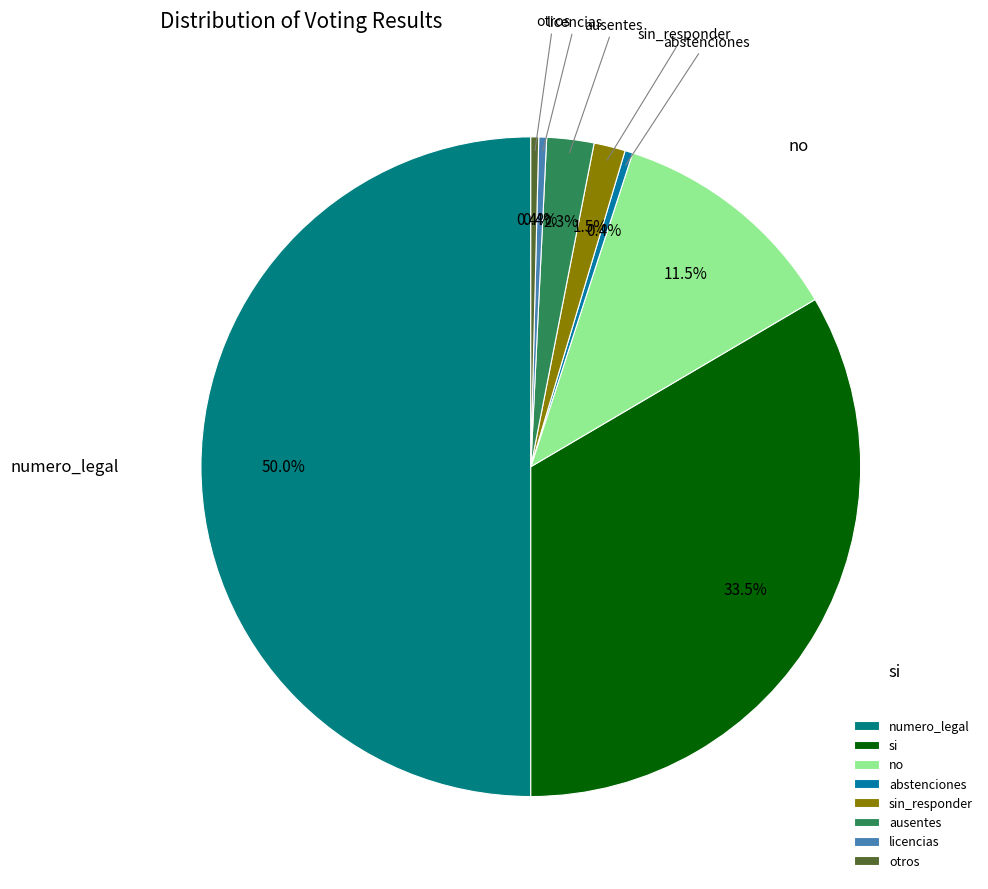

How many segments does this pie chart have?

8